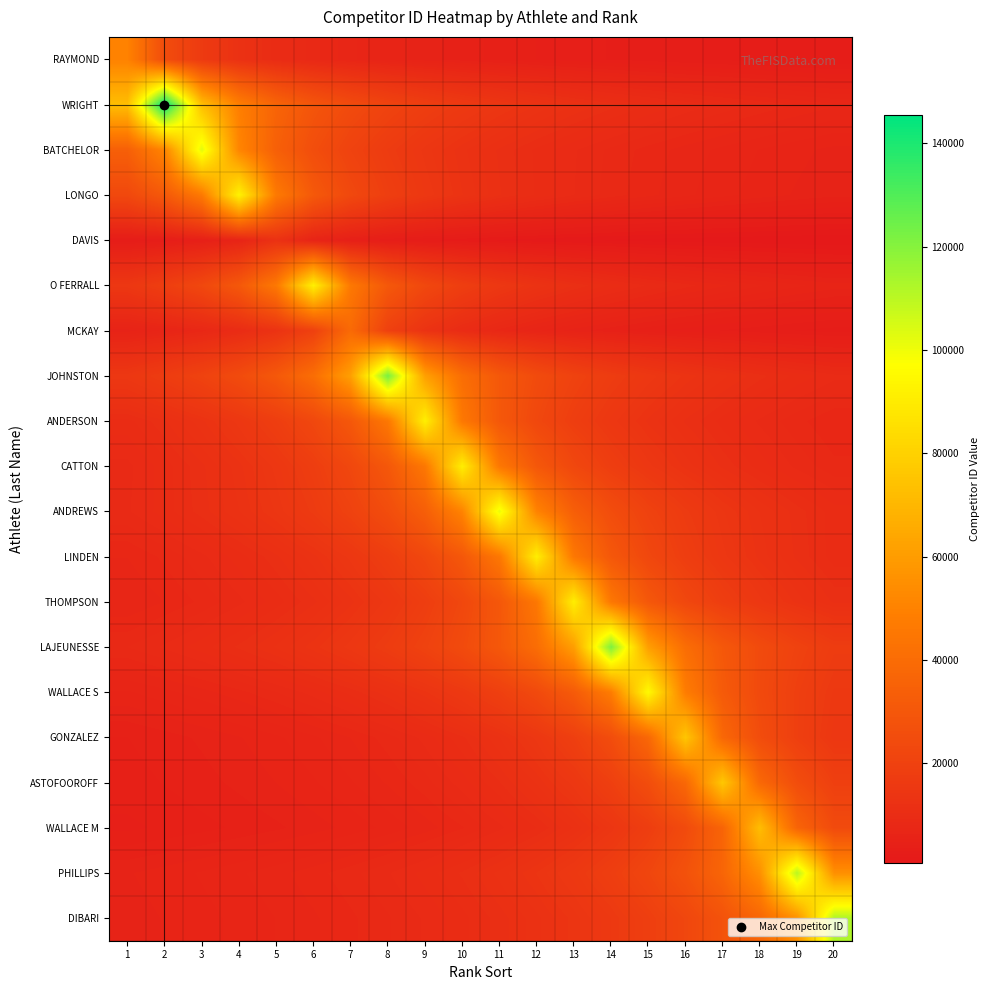

Reading left to right, what are all the values shown in this chart?

RAYMOND: 1=50050.0	2=25025.0	3=16683.3	4=12512.5	5=10010.0	6=8341.7	7=7150.0	8=6256.2	9=5561.1	10=5005.0	11=4550.0	12=4170.8	13=3850.0	14=3575.0	15=3336.7	16=3128.1	17=2944.1	18=2780.6	19=2634.2	20=2502.5
WRIGHT: 1=72768.0	2=145536.0	3=72768.0	4=48512.0	5=36384.0	6=29107.2	7=24256.0	8=20790.9	9=18192.0	10=16170.7	11=14553.6	12=13230.5	13=12128.0	14=11195.1	15=10395.4	16=9702.4	17=9096.0	18=8560.9	19=8085.3	20=7659.8
BATCHELOR: 1=34204.0	2=51306.0	3=102612.0	4=51306.0	5=34204.0	6=25653.0	7=20522.4	8=17102.0	9=14658.9	10=12826.5	11=11401.3	12=10261.2	13=9328.4	14=8551.0	15=7893.2	16=7329.4	17=6840.8	18=6413.2	19=6036.0	20=5700.7
LONGO: 1=23190.2	2=30920.3	3=46380.5	4=92761.0	5=46380.5	6=30920.3	7=23190.2	8=18552.2	9=15460.2	10=13251.6	11=11595.1	12=10306.8	13=9276.1	14=8432.8	15=7730.1	16=7135.5	17=6625.8	18=6184.1	19=5797.6	20=5456.5
DAVIS: 1=2503.8	2=3129.8	3=4173.0	4=6259.5	5=12519.0	6=6259.5	7=4173.0	8=3129.8	9=2503.8	10=2086.5	11=1788.4	12=1564.9	13=1391.0	14=1251.9	15=1138.1	16=1043.2	17=963.0	18=894.2	19=834.6	20=782.4
O FERRALL: 1=15299.7	2=18359.6	3=22949.5	4=30599.3	5=45899.0	6=91798.0	7=45899.0	8=30599.3	9=22949.5	10=18359.6	11=15299.7	12=13114.0	13=11474.8	14=10199.8	15=9179.8	16=8345.3	17=7649.8	18=7061.4	19=6557.0	20=6119.9
MCKAY: 1=5603.3	2=6537.2	3=7844.6	4=9805.8	5=13074.3	6=19611.5	7=39223.0	8=19611.5	9=13074.3	10=9805.8	11=7844.6	12=6537.2	13=5603.3	14=4902.9	15=4358.1	16=3922.3	17=3565.7	18=3268.6	19=3017.2	20=2801.6
JOHNSTON: 1=15331.4	2=17521.6	3=20441.8	4=24530.2	5=30662.8	6=40883.7	7=61325.5	8=122651.0	9=61325.5	10=40883.7	11=30662.8	12=24530.2	13=20441.8	14=17521.6	15=15331.4	16=13627.9	17=12265.1	18=11150.1	19=10220.9	20=9434.7
ANDERSON: 1=10160.8	2=11430.9	3=13063.9	4=15241.2	5=18289.4	6=22861.8	7=30482.3	8=45723.5	9=91447.0	10=45723.5	11=30482.3	12=22861.8	13=18289.4	14=15241.2	15=13063.9	16=11430.9	17=10160.8	18=9144.7	19=8313.4	20=7620.6
CATTON: 1=9101.6	2=10112.9	3=11377.0	4=13002.3	5=15169.3	6=18203.2	7=22754.0	8=30338.7	9=45508.0	10=91016.0	11=45508.0	12=30338.7	13=22754.0	14=18203.2	15=15169.3	16=13002.3	17=11377.0	18=10112.9	19=9101.6	20=8274.2
ANDREWS: 1=9188.5	2=10107.3	3=11230.3	4=12634.1	5=14439.0	6=16845.5	7=20214.6	8=25268.2	9=33691.0	10=50536.5	11=101073.0	12=50536.5	13=33691.0	14=25268.2	15=20214.6	16=16845.5	17=14439.0	18=12634.1	19=11230.3	20=10107.3
LINDEN: 1=7584.9	2=8274.5	3=9101.9	4=10113.2	5=11377.4	6=13002.7	7=15169.8	8=18203.8	9=22754.8	10=30339.7	11=45509.5	12=91019.0	13=45509.5	14=30339.7	15=22754.8	16=18203.8	17=15169.8	18=13002.7	19=11377.4	20=10113.2
THOMPSON: 1=7000.9	2=7584.3	3=8273.8	4=9101.2	5=10112.4	6=11376.5	7=13001.7	8=15168.7	9=18202.4	10=22753.0	11=30337.3	12=45506.0	13=91012.0	14=45506.0	15=30337.3	16=22753.0	17=18202.4	18=15168.7	19=13001.7	20=11376.5
LAJEUNESSE: 1=8700.6	2=9369.9	3=10150.8	4=11073.5	5=12180.9	6=13534.3	7=15226.1	8=17401.3	9=20301.5	10=24361.8	11=30452.2	12=40603.0	13=60904.5	14=121809.0	15=60904.5	16=40603.0	17=30452.2	18=24361.8	19=20301.5	20=17401.3
WALLACE S: 1=6356.3	2=6810.4	3=7334.2	4=7945.4	5=8667.7	6=9534.5	7=10593.9	8=11918.1	9=13620.7	10=15890.8	11=19069.0	12=23836.2	13=31781.7	14=47672.5	15=95345.0	16=47672.5	17=31781.7	18=23836.2	19=19069.0	20=15890.8
GONZALEZ: 1=4732.6	2=5048.1	3=5408.7	4=5824.8	5=6310.2	6=6883.8	7=7572.2	8=8413.6	9=9465.2	10=10817.4	11=12620.3	12=15144.4	13=18930.5	14=25240.7	15=37861.0	16=75722.0	17=37861.0	18=25240.7	19=18930.5	20=15144.4
ASTOFOOROFF: 1=4491.5	2=4772.2	3=5090.4	4=5454.0	5=5873.5	6=6363.0	7=6941.5	8=7635.6	9=8484.0	10=9544.5	11=10908.0	12=12726.0	13=15271.2	14=19089.0	15=25452.0	16=38178.0	17=76356.0	18=38178.0	19=25452.0	20=19089.0
WALLACE M: 1=4039.4	2=4277.0	3=4544.3	4=4847.3	5=5193.5	6=5593.0	7=6059.1	8=6609.9	9=7270.9	10=8078.8	11=9088.6	12=10387.0	13=12118.2	14=14541.8	15=18177.2	16=24236.3	17=36354.5	18=72709.0	19=36354.5	20=24236.3
PHILLIPS: 1=5818.0	2=6141.2	3=6502.5	4=6908.9	5=7369.5	6=7895.9	7=8503.2	8=9211.8	9=10049.3	10=11054.2	11=12282.4	12=13817.8	13=15791.7	14=18423.7	15=22108.4	16=27635.5	17=36847.3	18=55271.0	19=110542.0	20=55271.0
DIBARI: 1=5609.2	2=5904.5	3=6232.5	4=6599.1	5=7011.6	6=7479.0	7=8013.2	8=8629.6	9=9348.8	10=10198.6	11=11218.5	12=12465.0	13=14023.1	14=16026.4	15=18697.5	16=22437.0	17=28046.2	18=37395.0	19=56092.5	20=112185.0